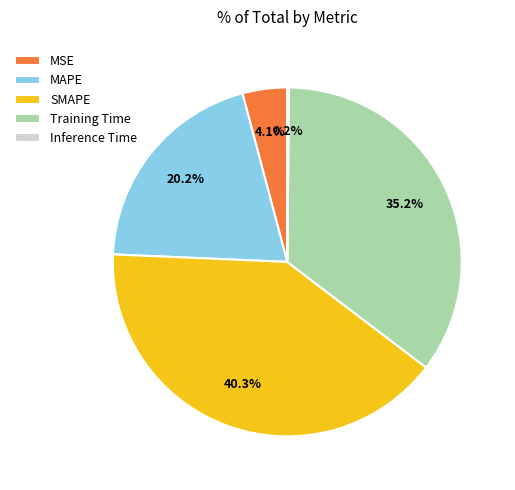

To the nearest percent, what is the average slice percentage?

20%